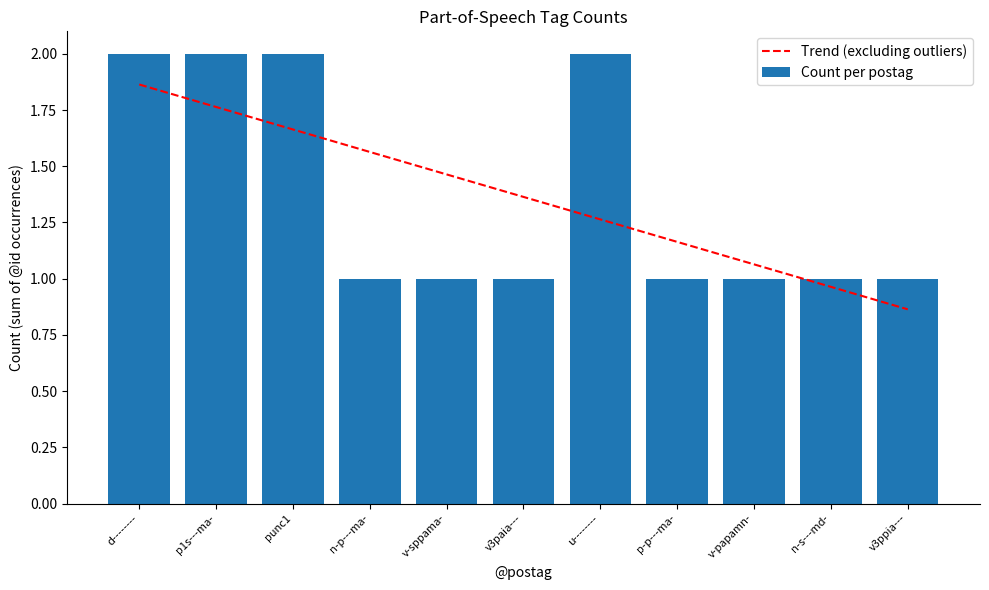

The Count per postag series shows 1.3 at punc1. True or false?

False